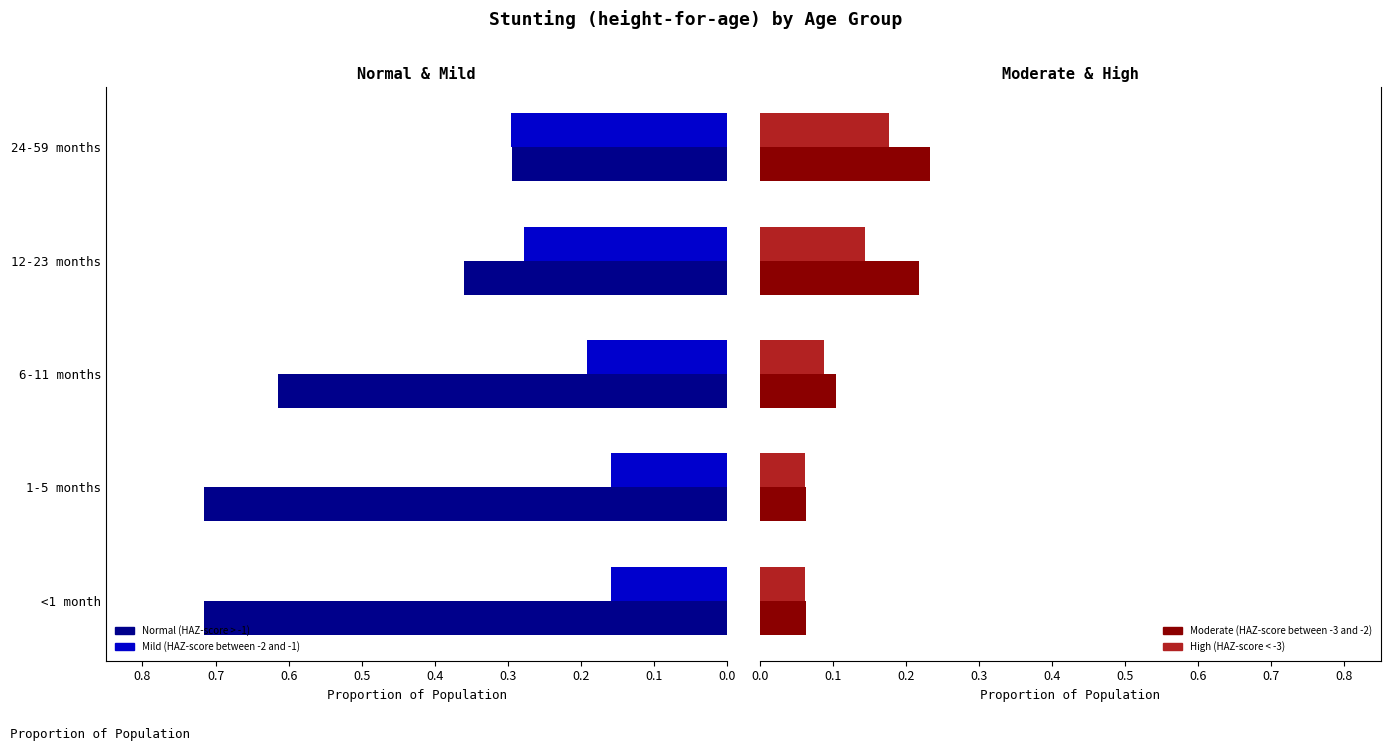

What value does the High (HAZ-score < -3) series have at 1-5 months?

0.1